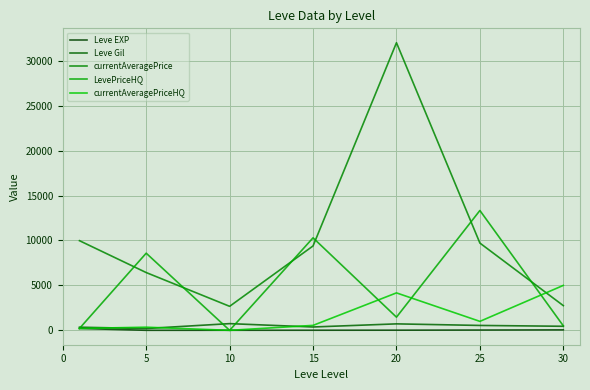

Where is the first local minimum for Leve Gil?

5